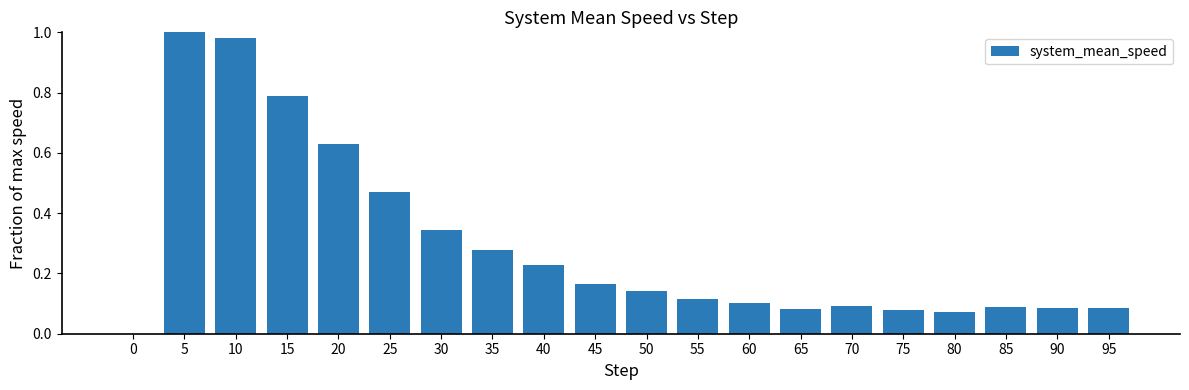

True or false: the data shows 0.0 at 70.

False